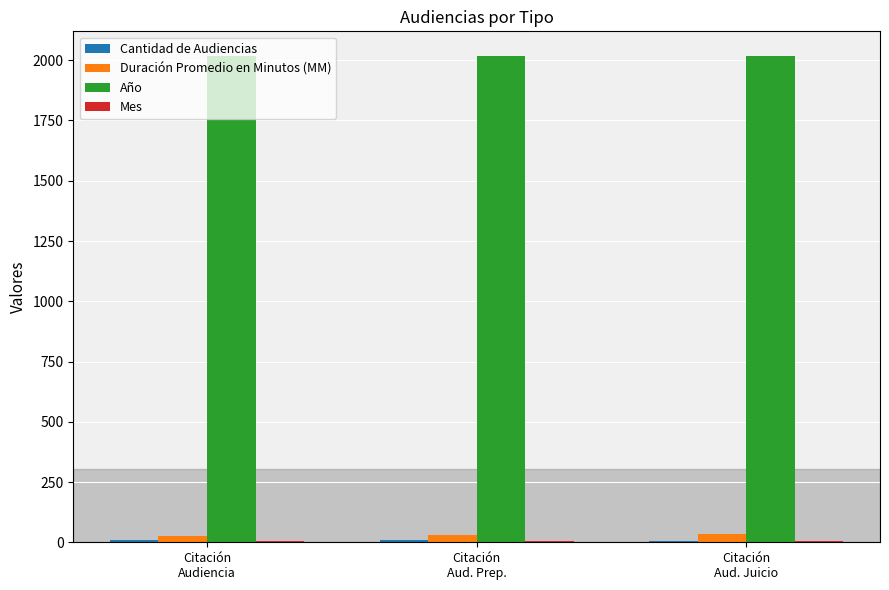

What is the label of the 3rd bar from the right?

Citación
Audiencia